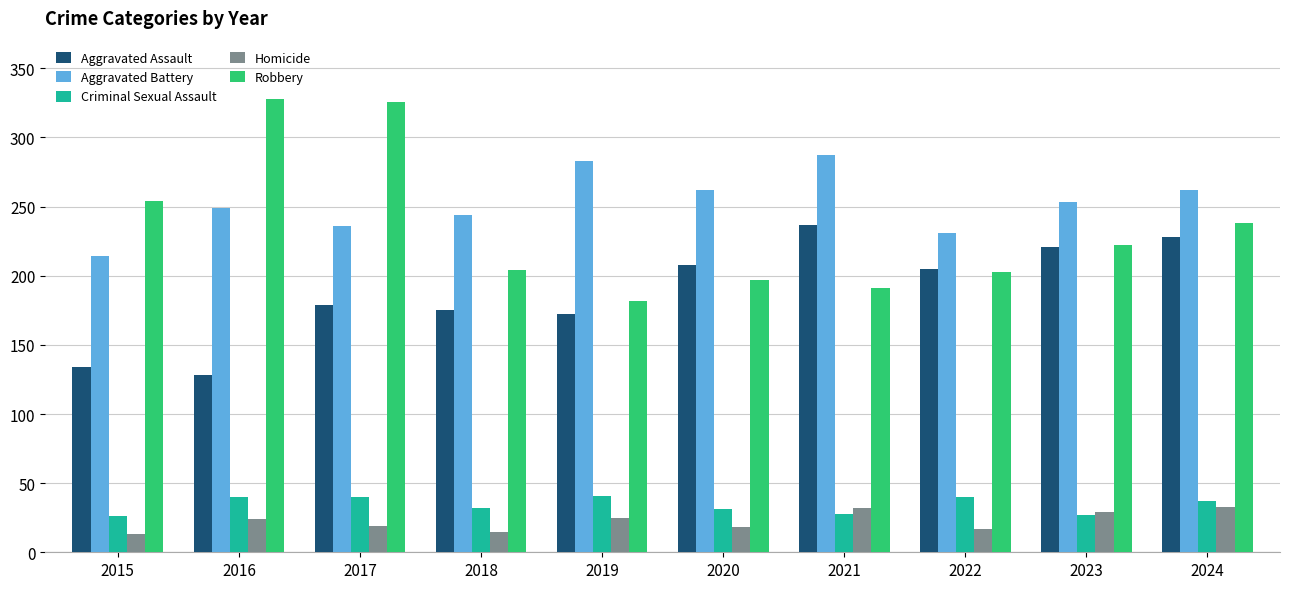

Which series changed the most between 2016 and 2019?

Robbery